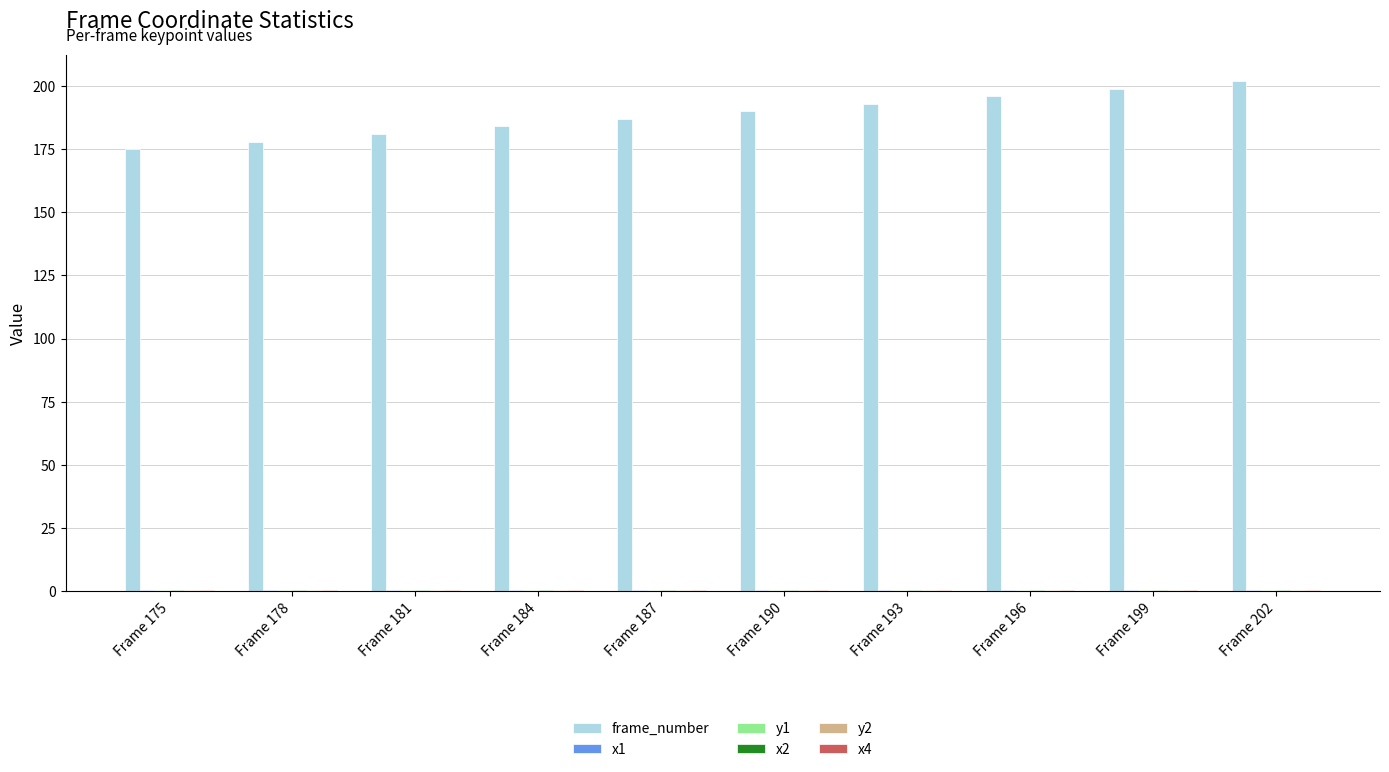

How many frame_number values are between 181 and 196?

6